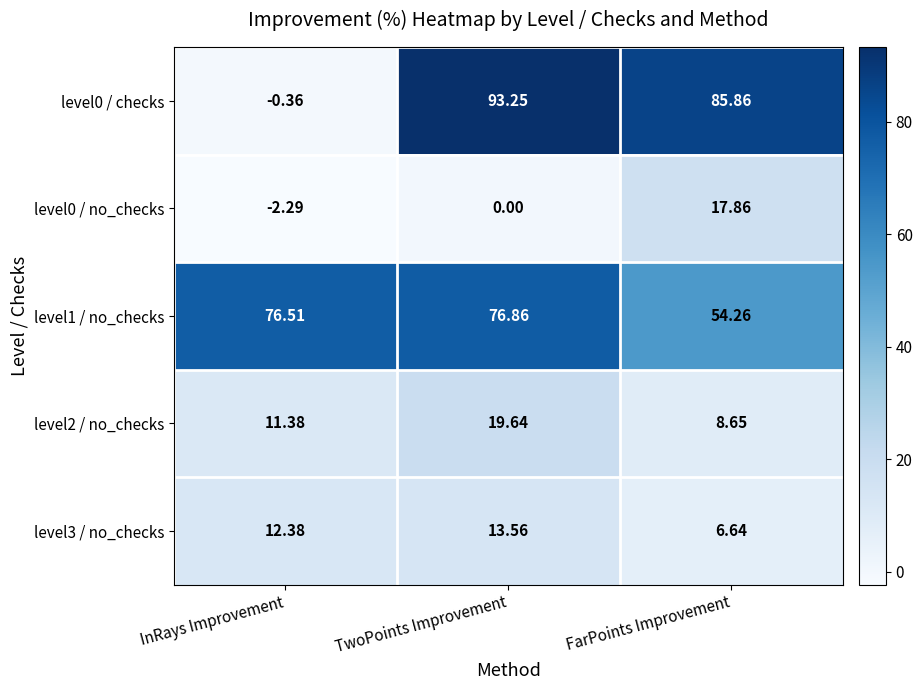

List the series in order of their peak value, lowest first.

level3 / no_checks, level0 / no_checks, level2 / no_checks, level1 / no_checks, level0 / checks